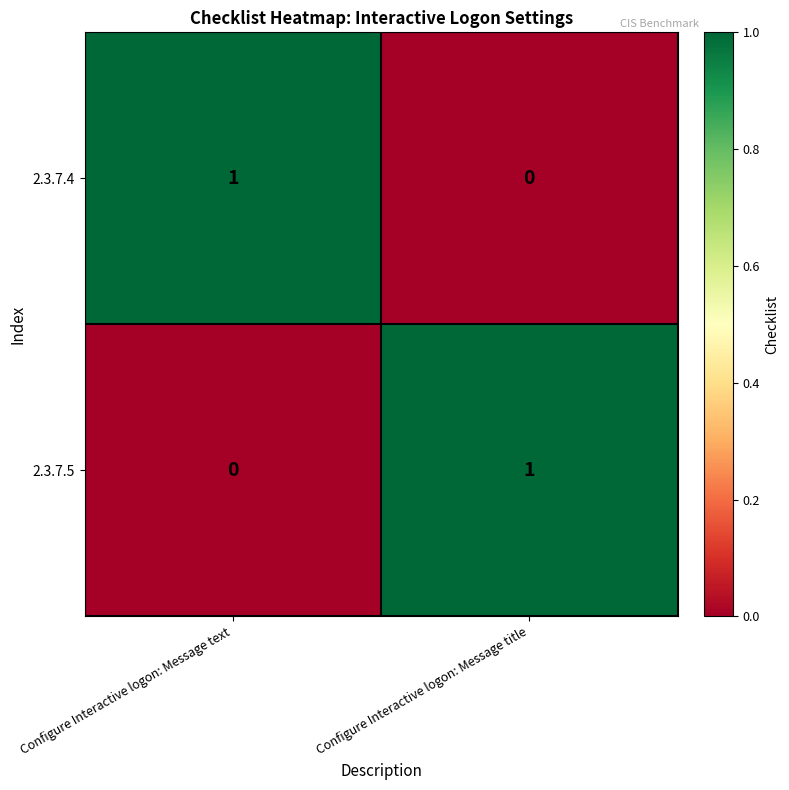

The value of 2.3.7.4 at Configure Interactive logon: Message title is 0. True or false?

True